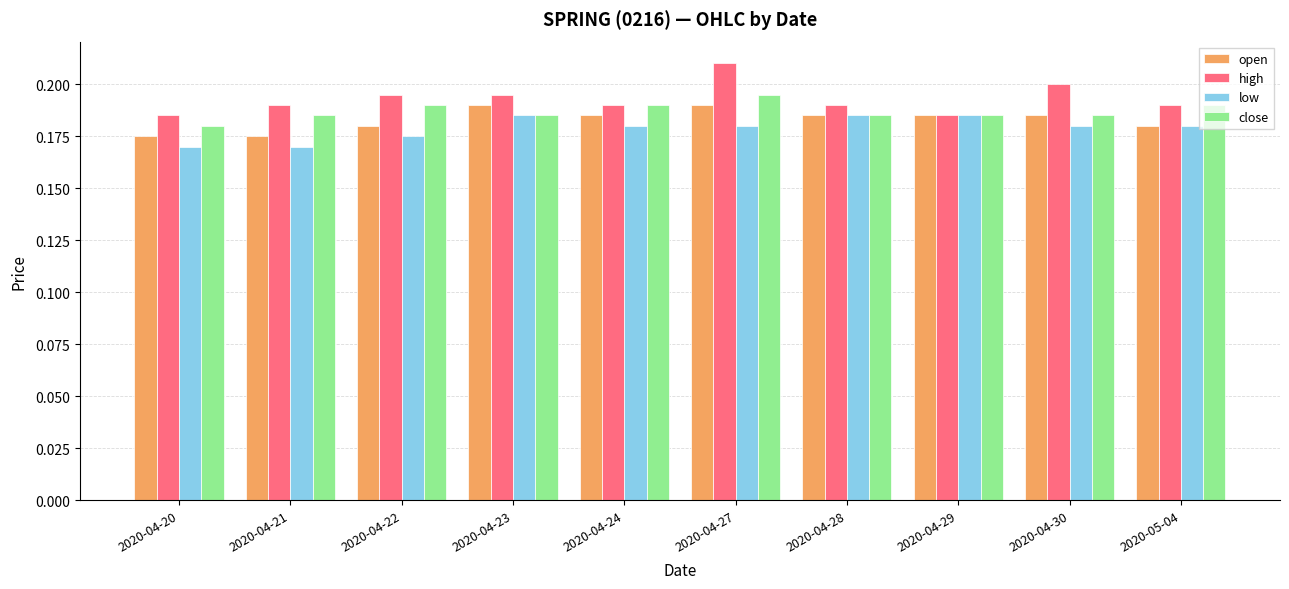

Rank the series by their average value, from lowest to highest.

low, open, close, high